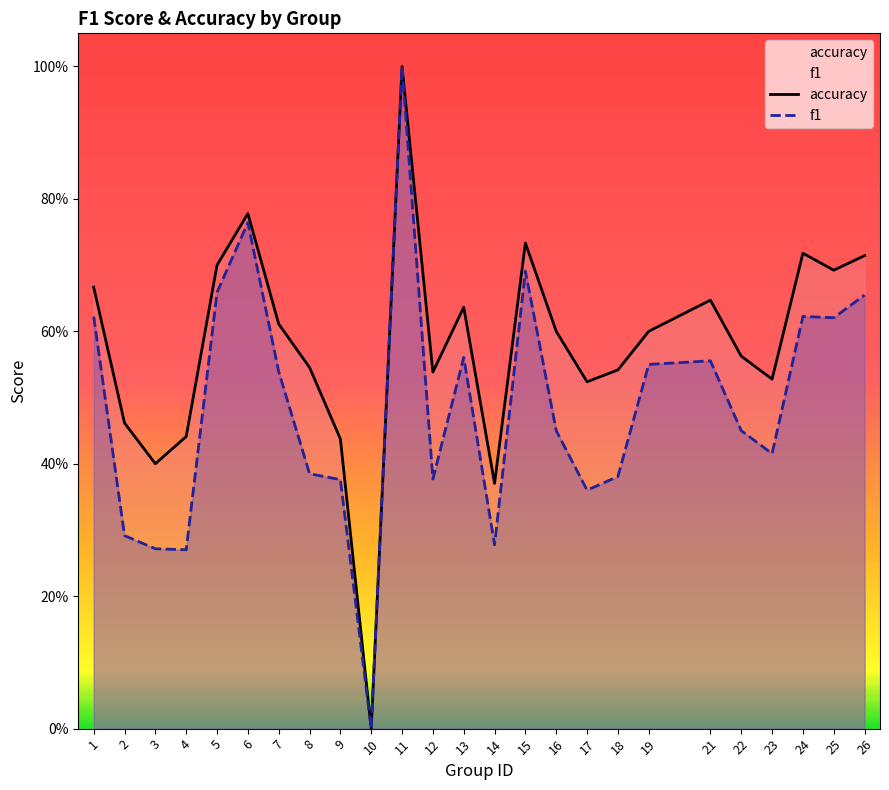

List the series in order of their peak value, lowest first.

accuracy, f1